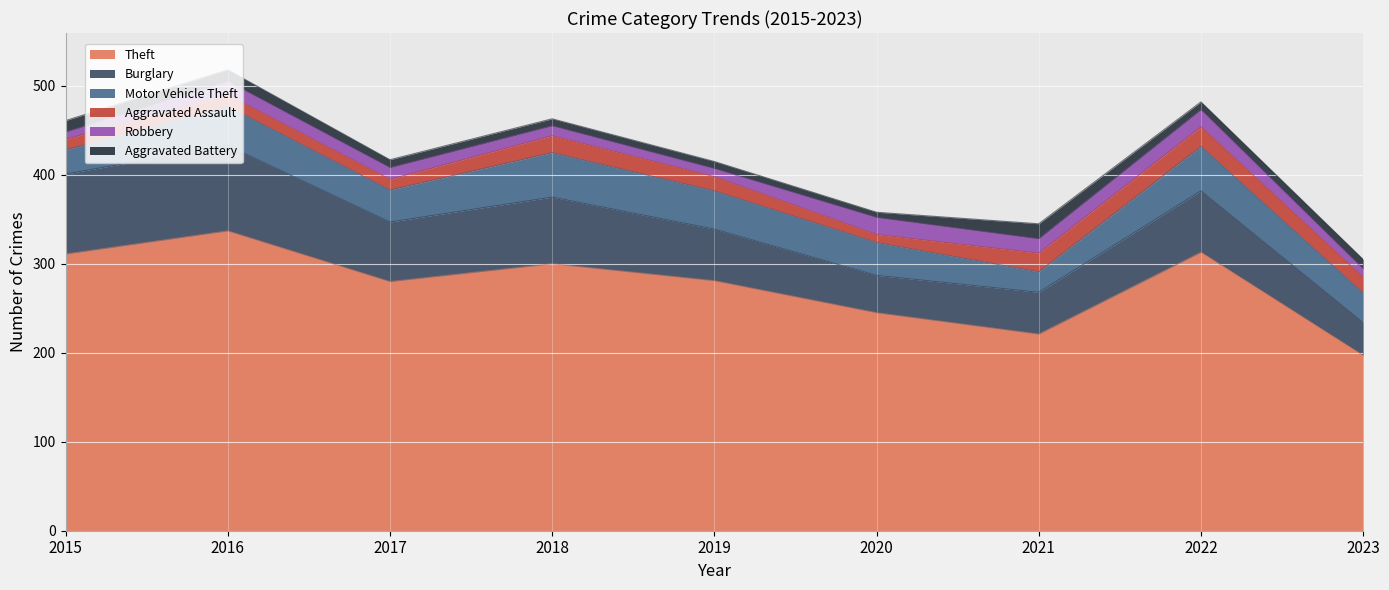

At 2018, list the series in order from largest to smallest.

Theft, Burglary, Motor Vehicle Theft, Aggravated Assault, Robbery, Aggravated Battery